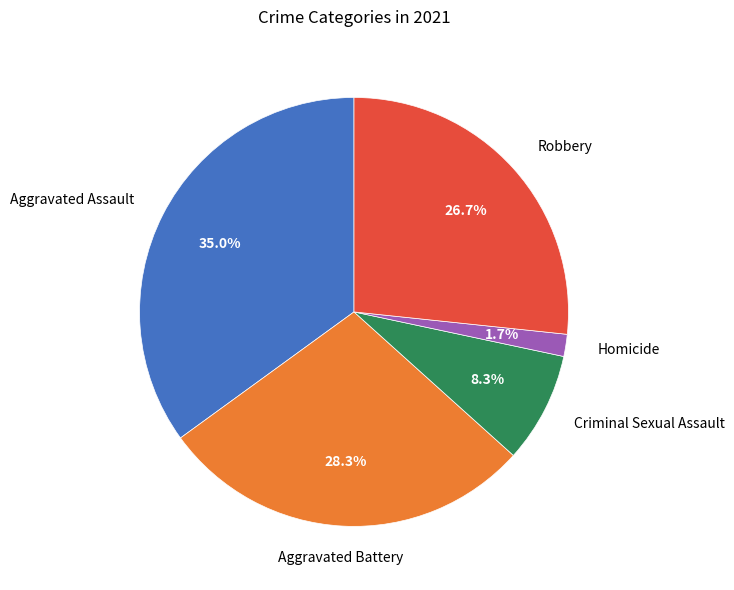

Between Aggravated Battery and Homicide, which is larger?

Aggravated Battery